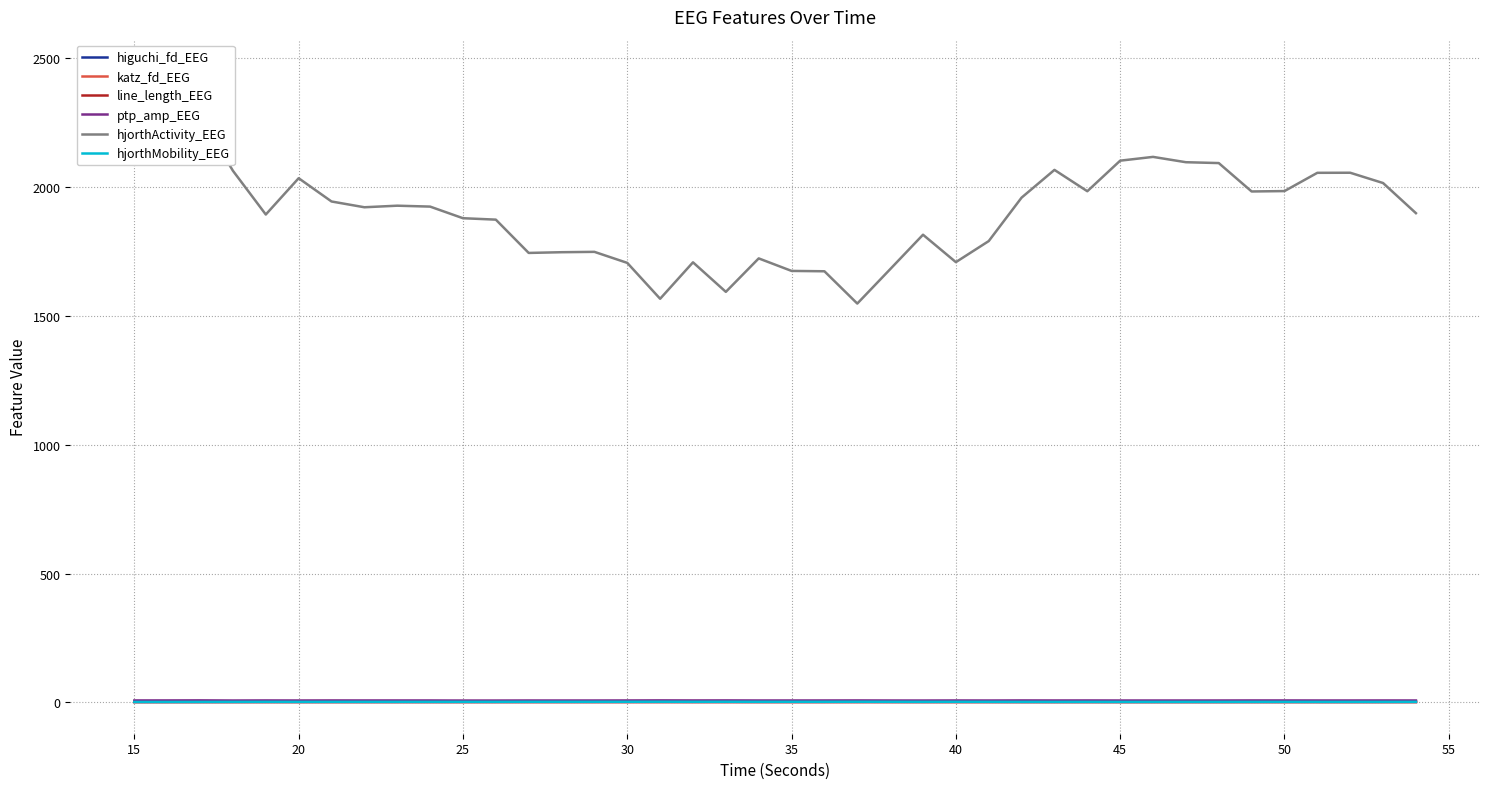

The line_length_EEG series shows 1.2 at 20. True or false?

False